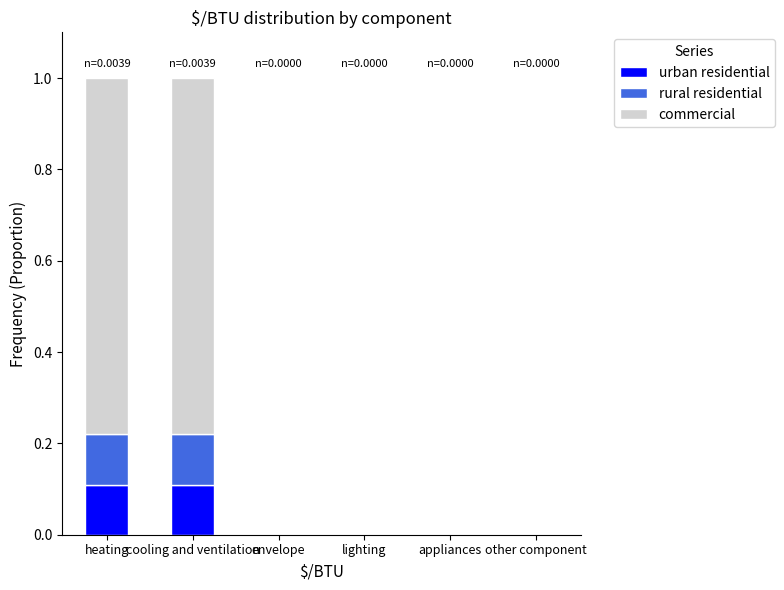

What are all the series names shown in the legend?

urban residential, rural residential, commercial